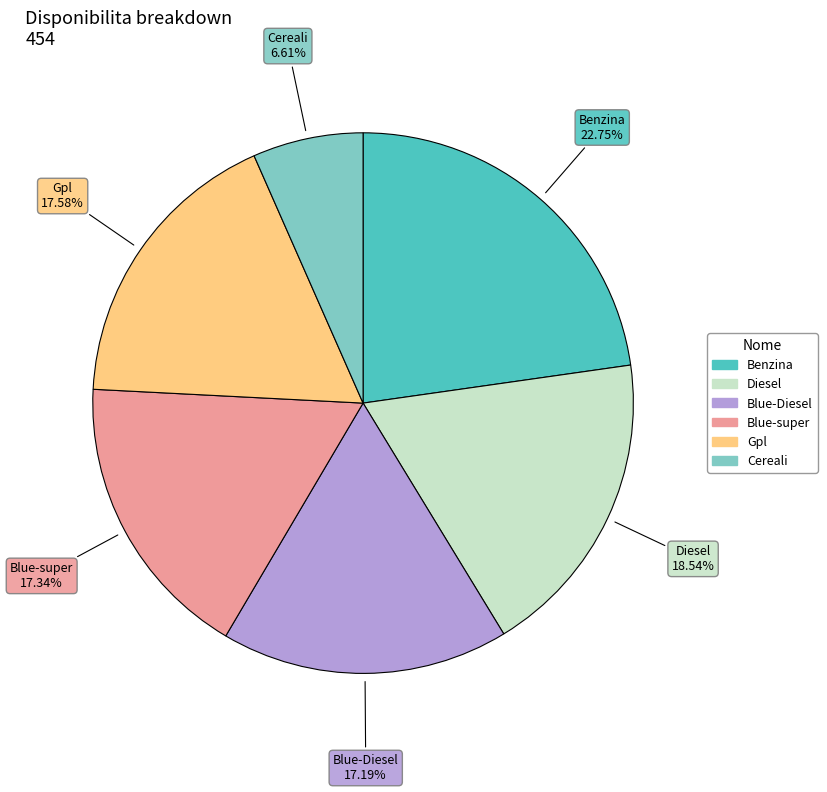

Is it true that Cereali is 19% of the pie?

False